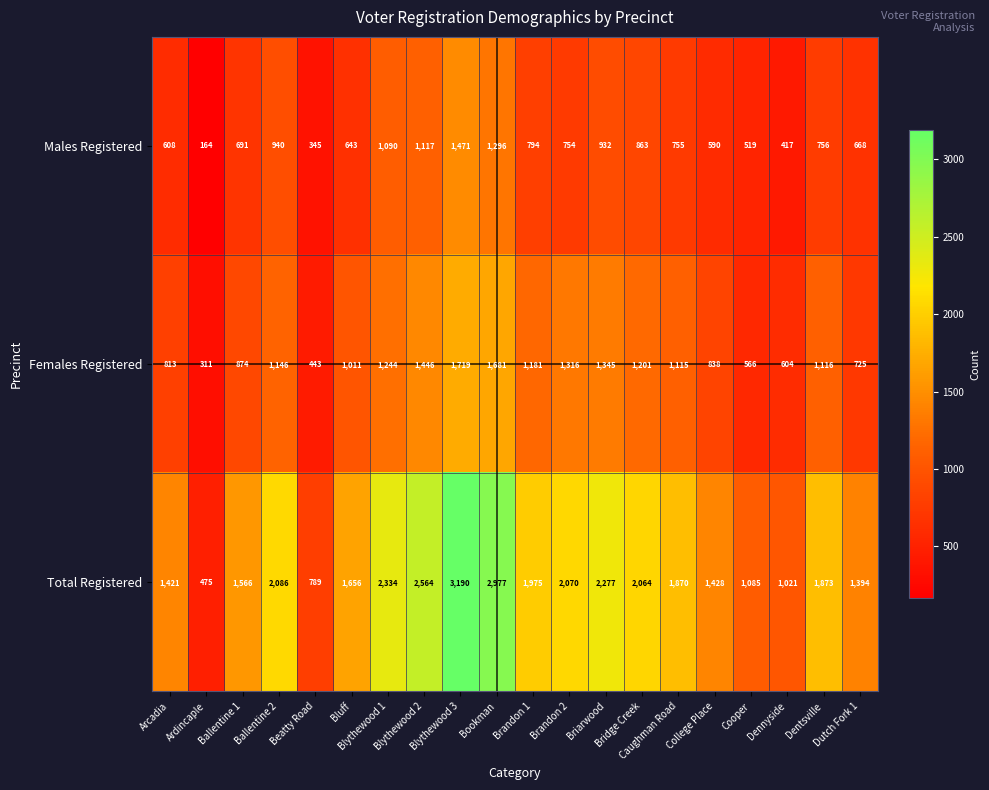

List the series in order of their overall mean, highest first.

Total Registered, Females Registered, Males Registered